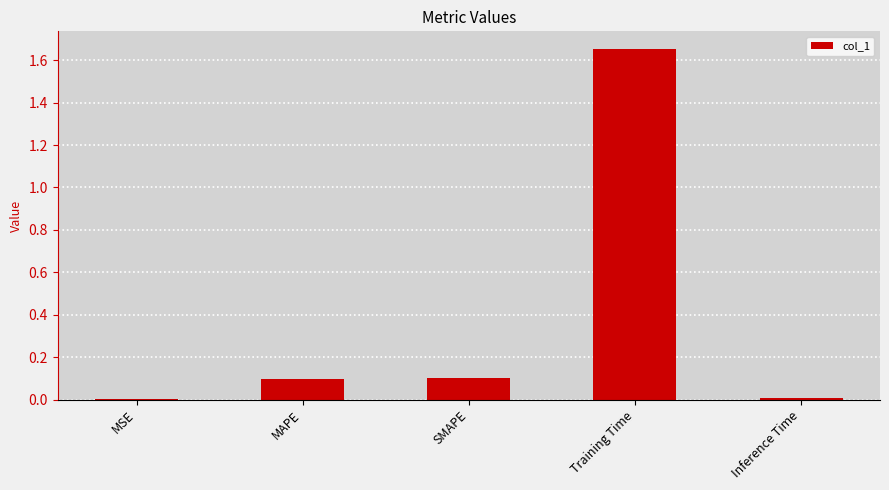

The chart shows a value of 0.0 at SMAPE. True or false?

False